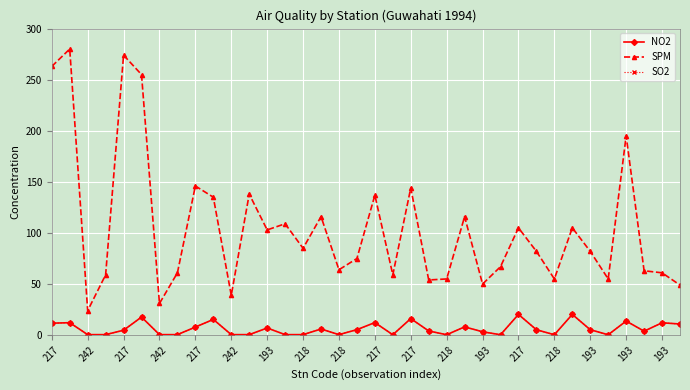

Does the chart have visible grid lines?

Yes